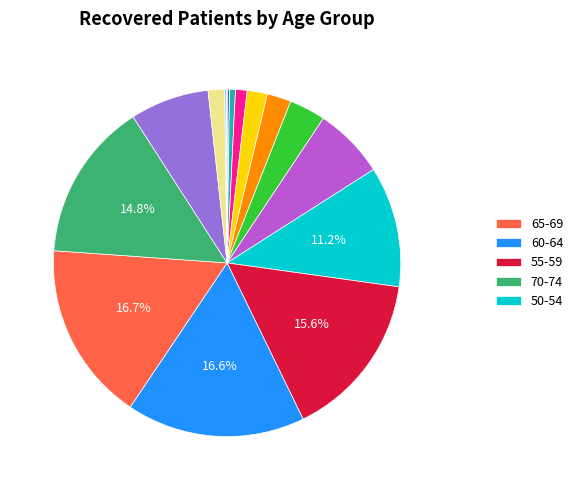

To the nearest percent, what is the difference between the largest and smallest slice percentages?

17%